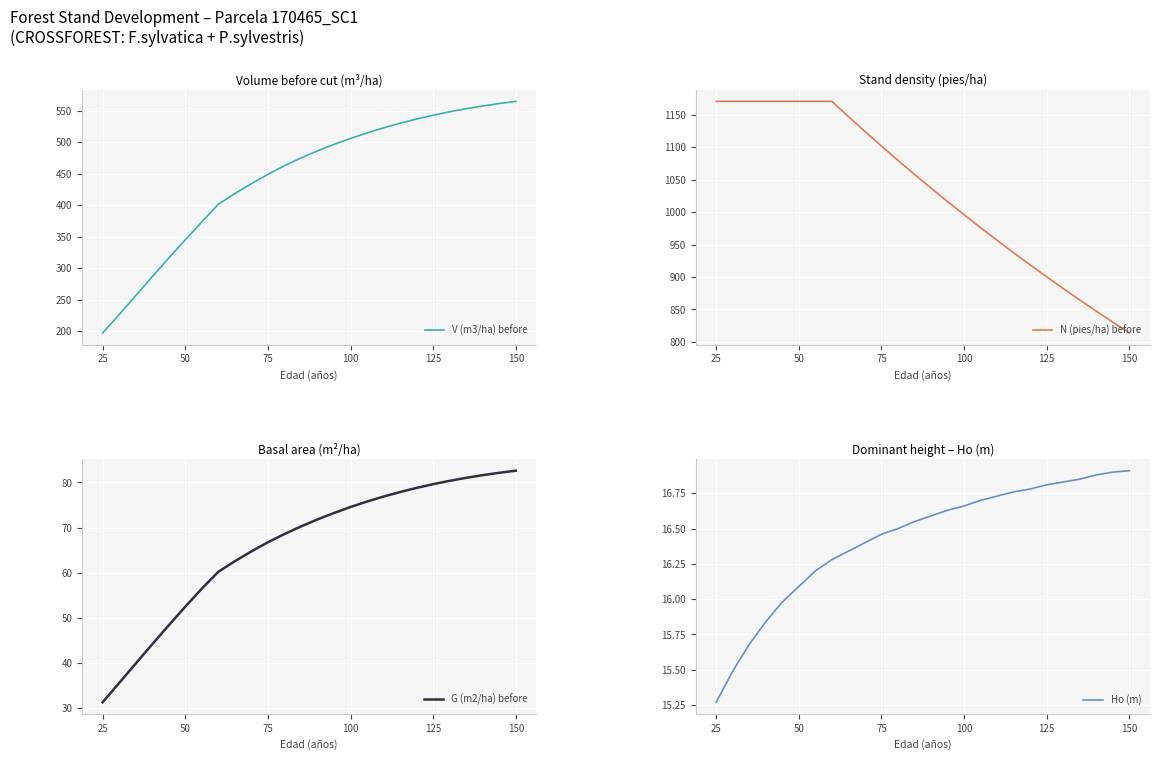

Reading left to right, transcribe all the data shown in this chart.

V (m3/ha) before: 197.2	226.3	256.5	286.5	316.2	345.2	373.4	401.6	418.5	434.3	448.9	462.7	475.0	486.3	496.6	506.0	514.8	522.8	530.2	536.8	542.9	548.3	553.2	557.5	561.4	564.8
N (pies/ha) before: 1170.7	1170.7	1170.7	1170.7	1170.7	1170.7	1170.7	1170.7	1147.3	1124.3	1101.8	1079.8	1058.2	1037.0	1016.3	996.0	976.0	956.5	937.4	918.6	900.3	882.3	864.6	847.3	830.4	813.8
G (m2/ha) before: 31.2	35.5	39.8	44.1	48.3	52.4	56.4	60.2	62.5	64.7	66.7	68.5	70.2	71.8	73.2	74.6	75.8	76.9	77.9	78.8	79.6	80.4	81.0	81.6	82.2	82.6
Ho (m): 15.3	15.5	15.7	15.8	16.0	16.1	16.2	16.3	16.3	16.4	16.5	16.5	16.6	16.6	16.6	16.7	16.7	16.7	16.8	16.8	16.8	16.8	16.9	16.9	16.9	16.9